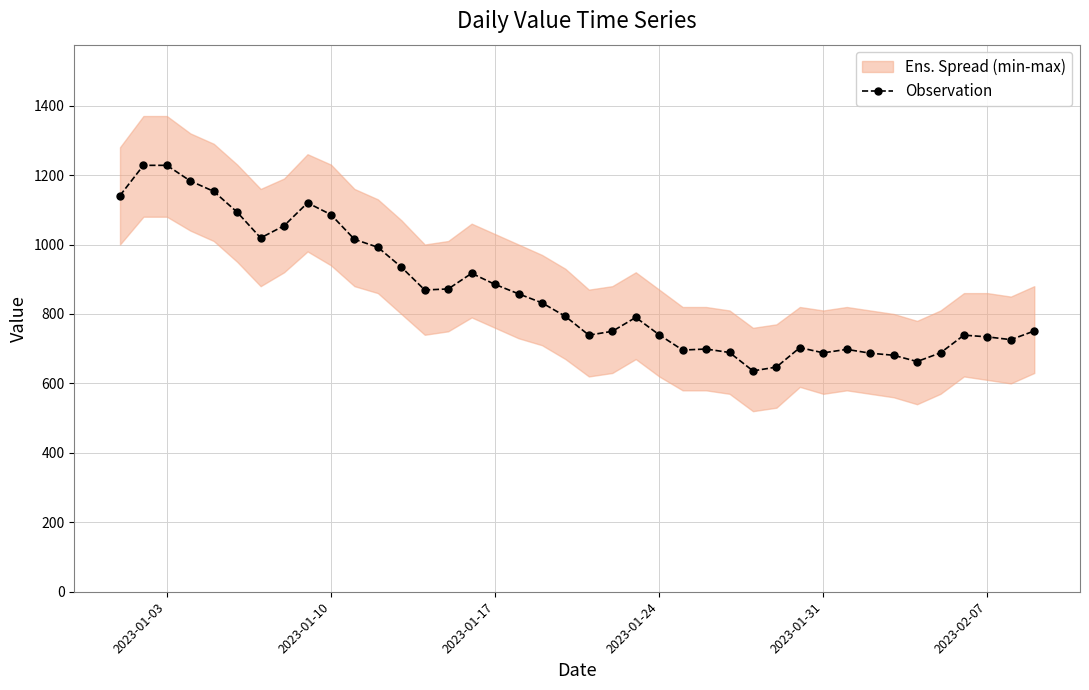

What is the greatest value displayed?

1228